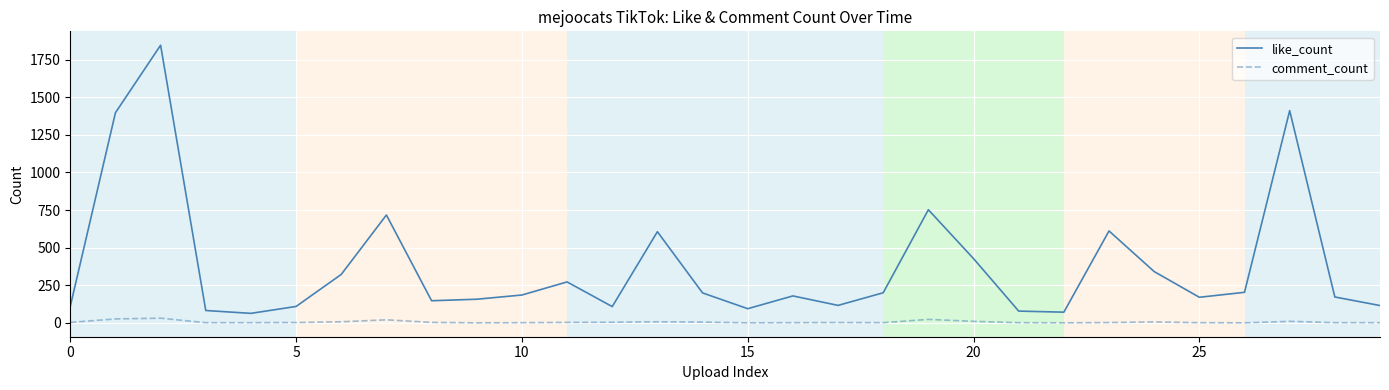

What is the maximum value shown in the chart?

1846